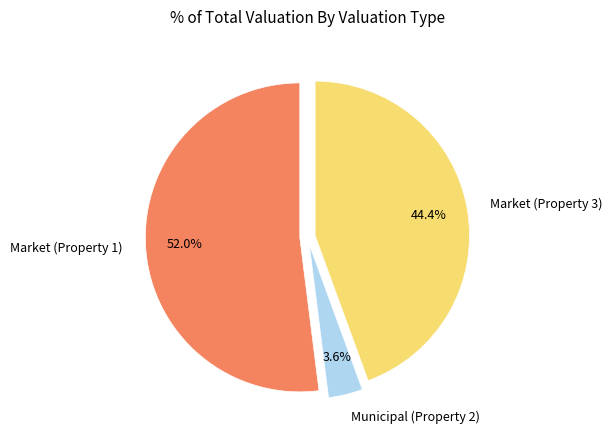

To the nearest percent, what is the difference between the largest and smallest slice percentages?

48%